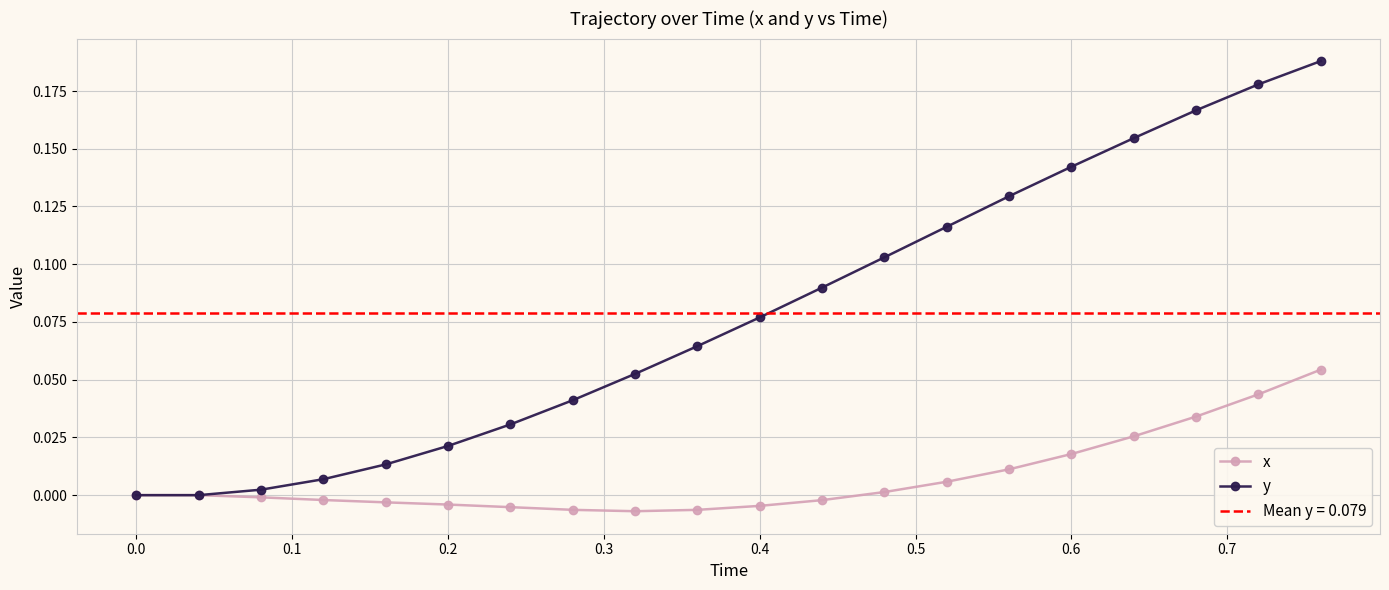

At 0.1, list the series in order from smallest to largest.

x, y